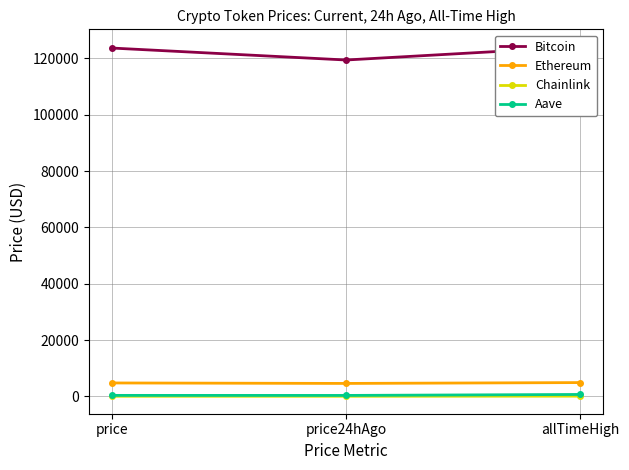

What is the lowest value of the Bitcoin series?

119440.0